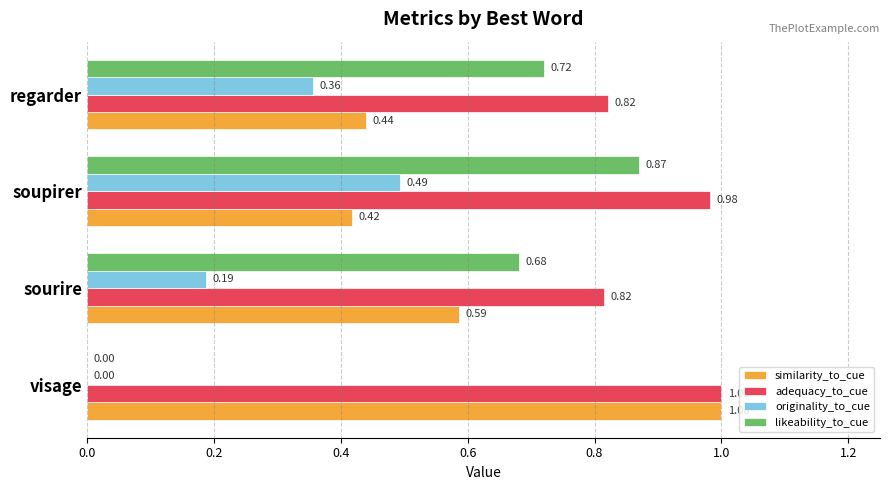

How many originality_to_cue values are between 0 and 1?

4